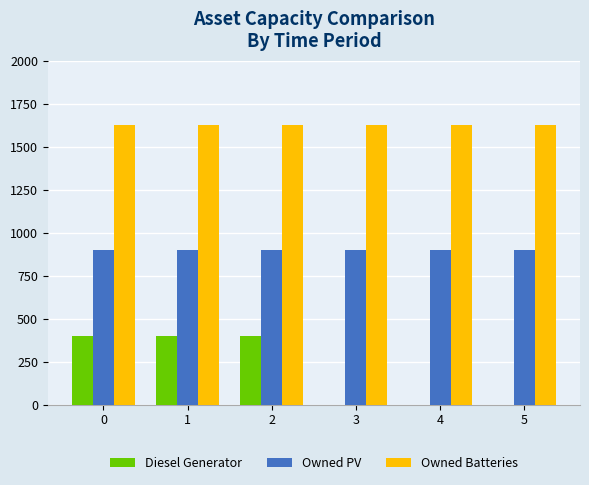

What is the average value of the Owned Batteries series?

1629